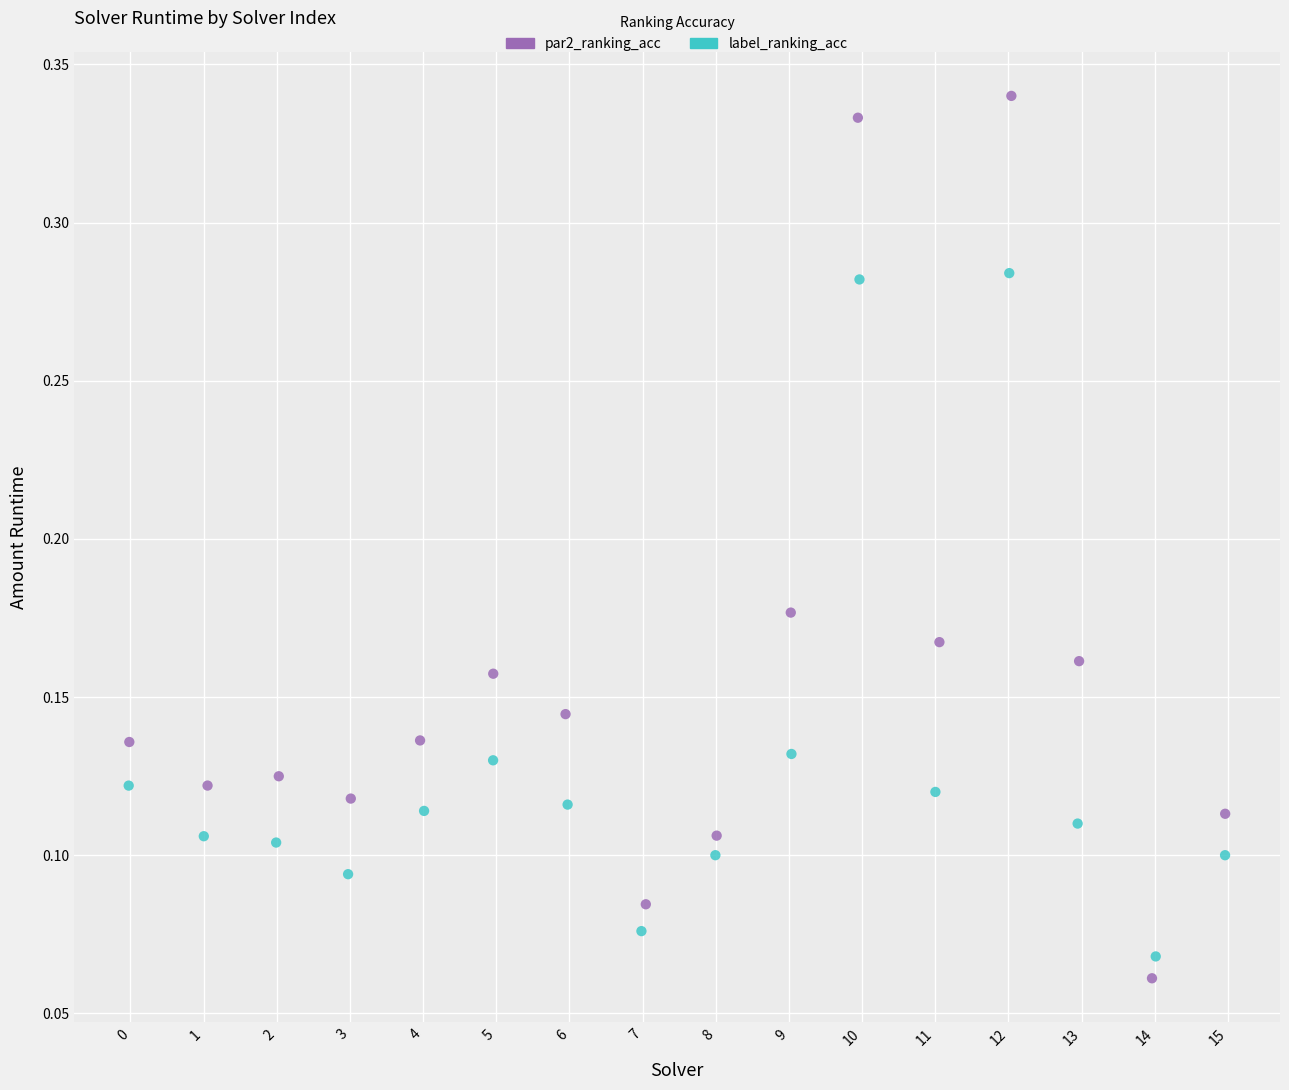

Which series has the largest Y range (max minus min)?

par2_ranking_acc